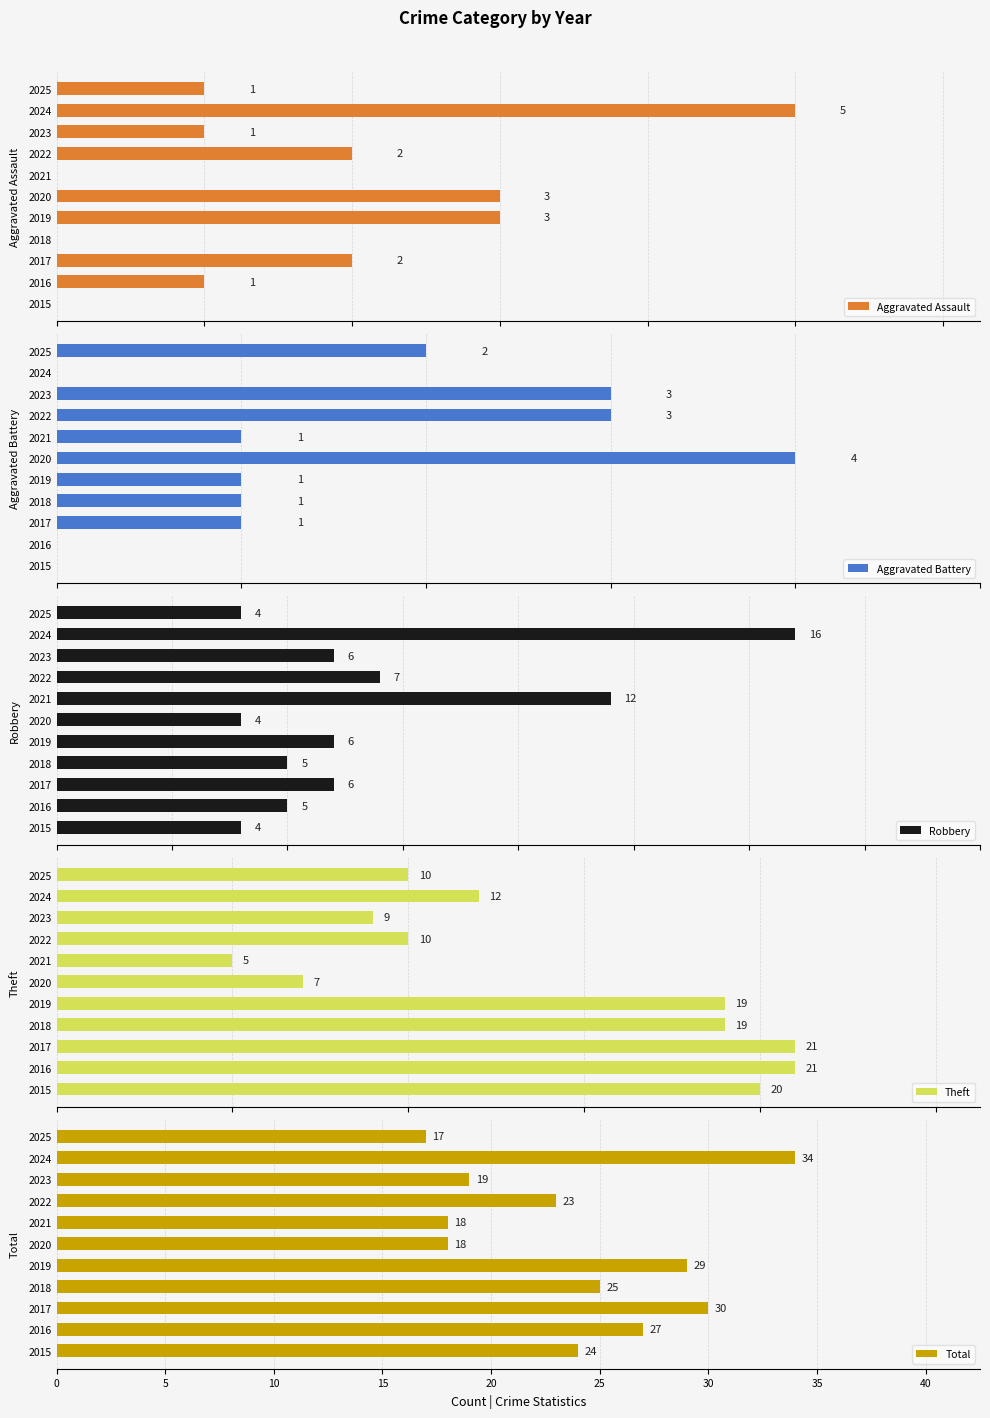

Reading left to right, what are all the values shown in this chart?

Aggravated Assault: 0	1	2	0	3	3	0	2	1	5	1
Aggravated Battery: 0	0	1	1	1	4	1	3	3	0	2
Robbery: 4	5	6	5	6	4	12	7	6	16	4
Theft: 20	21	21	19	19	7	5	10	9	12	10
Total: 24	27	30	25	29	18	18	23	19	34	17